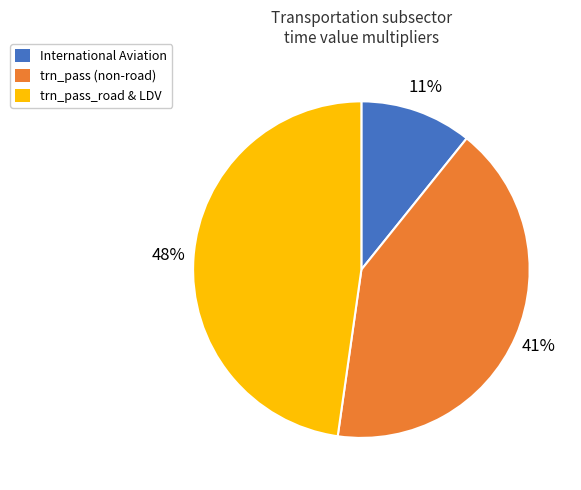

Is there a majority slice in this chart?

No